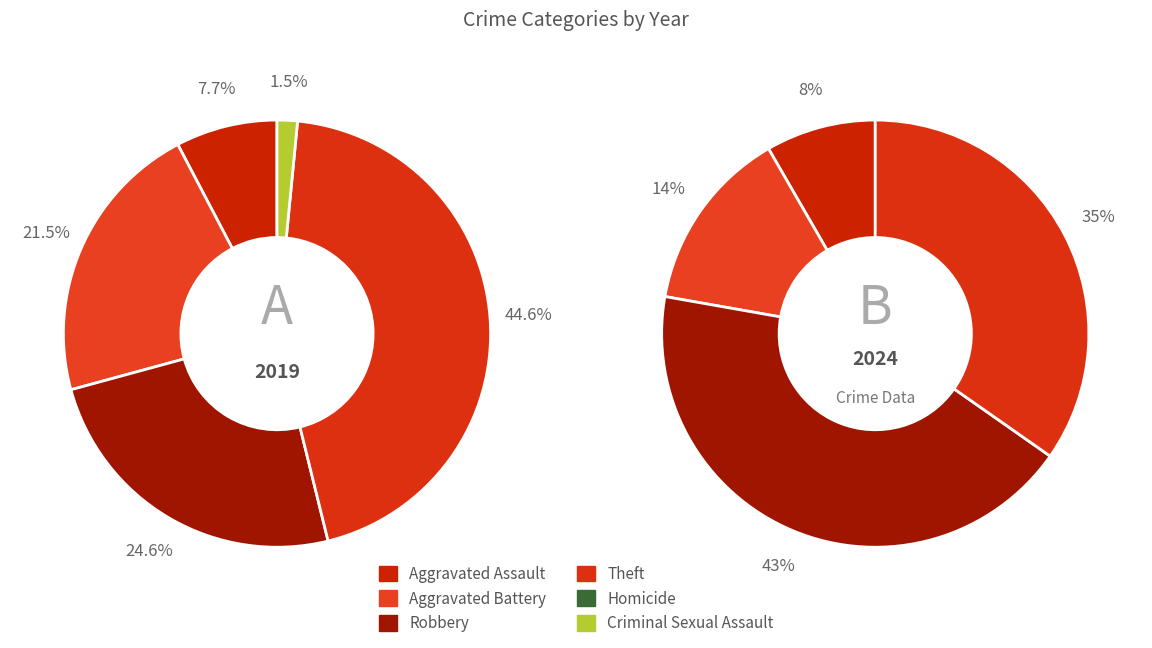

Is it true that values_2024 is 14% of the pie?

True